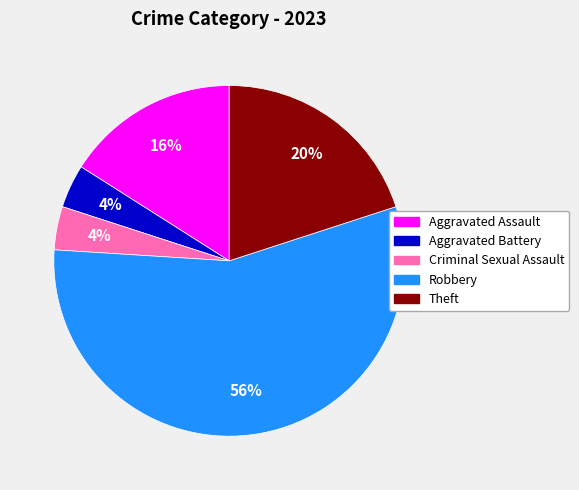

Which slice is the largest?

Robbery